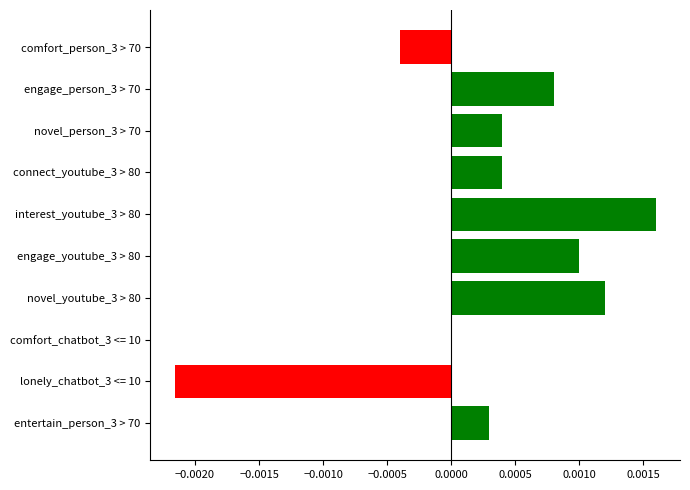

Between lonely_chatbot_3 <= 10 and comfort_person_3 > 70, which is larger?

comfort_person_3 > 70